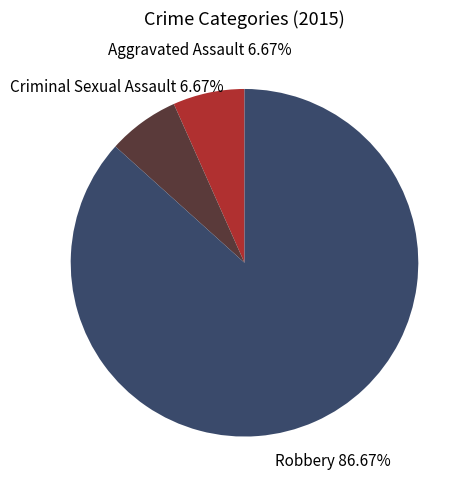

Which category accounts for the majority?

Robbery